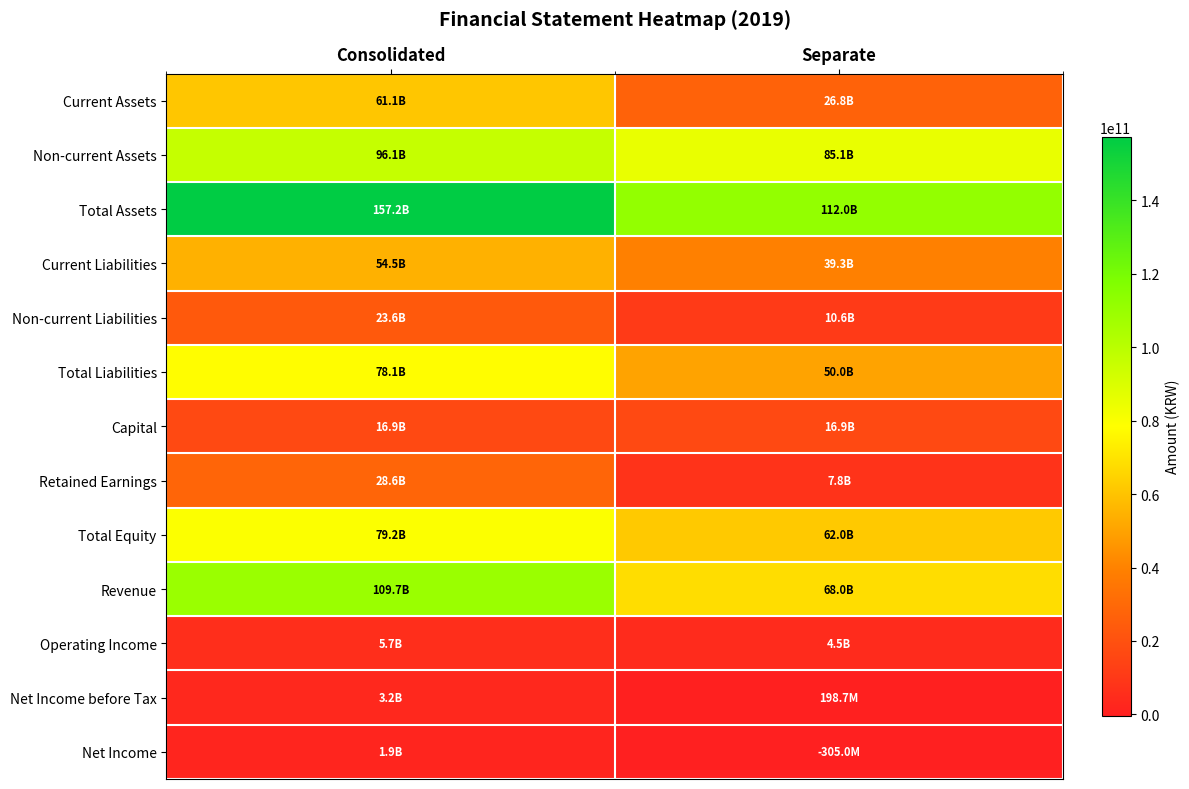

At how many categories does at least one series exceed 146561961286?

1